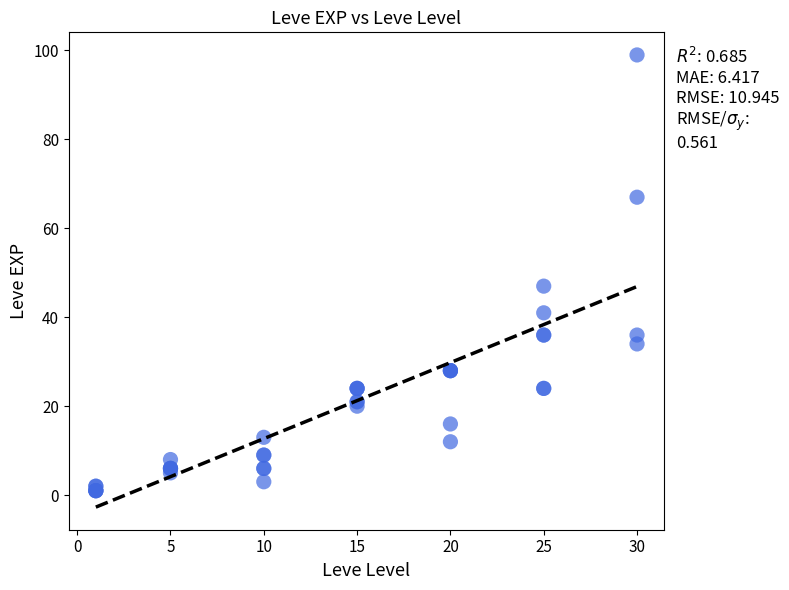

What Y value in the scatter plot is closest to 50?

47